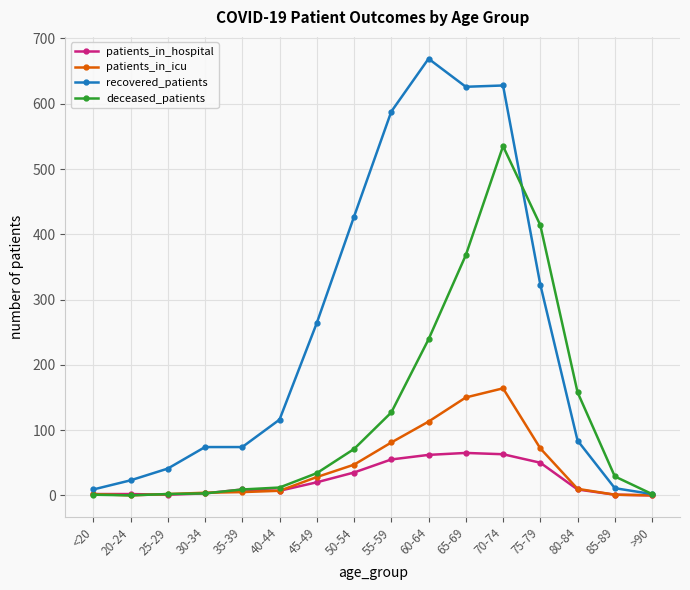

Is it true that patients_in_hospital equals 89 at 70-74?

False